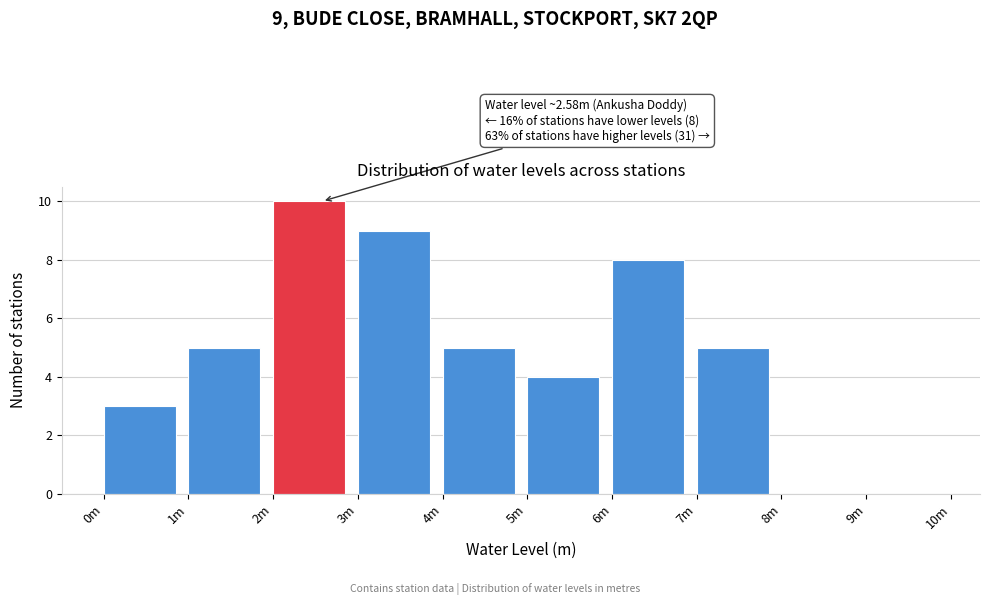

Reading right to left, extract all data points from this chart.

9m=0	8m=0	7m=5	6m=8	5m=4	4m=5	3m=9	2m=10	1m=5	0m=3